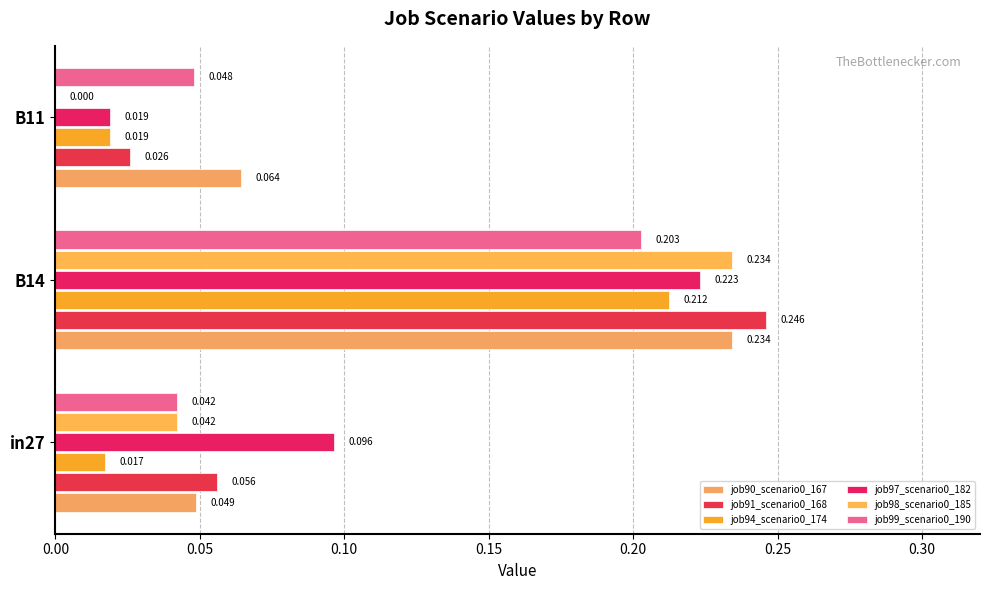

Which series has the largest total across all categories?

job90_scenario0_167